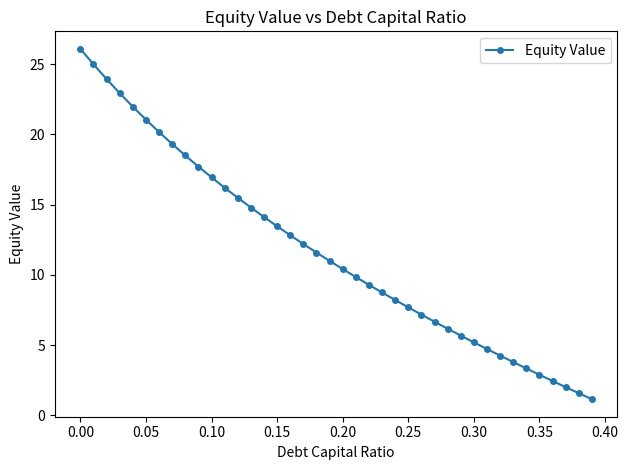

What is the maximum value shown in the chart?

26.1